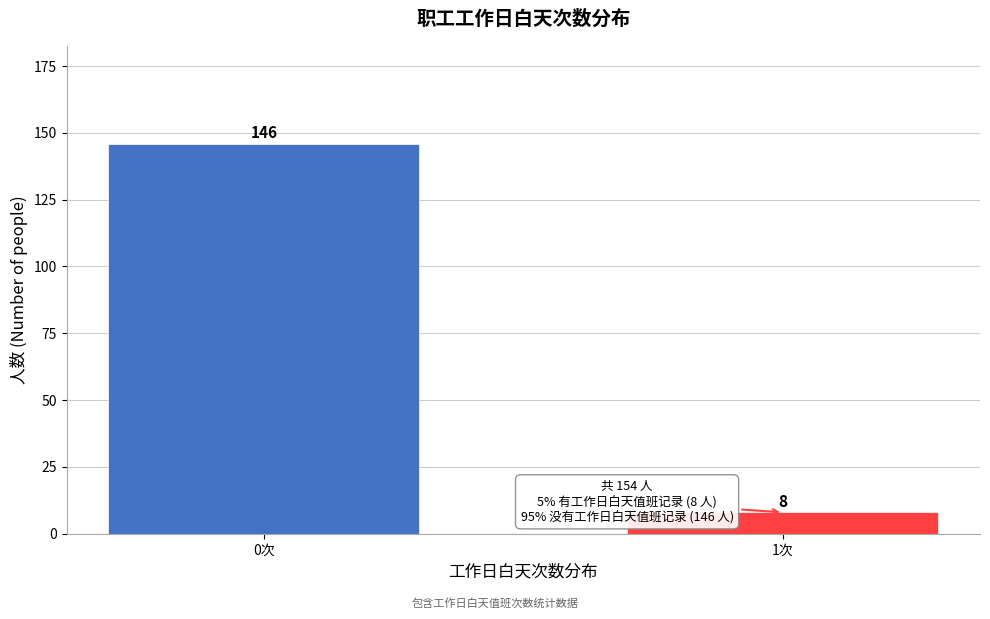

Reading right to left, transcribe all the data shown in this chart.

8	146